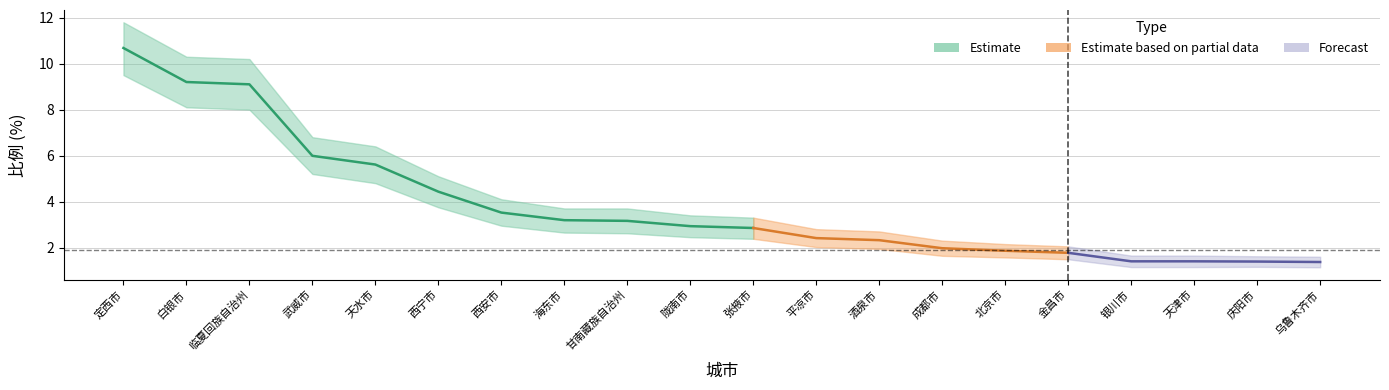

At which category does the chart reach its peak across all series?

定西市